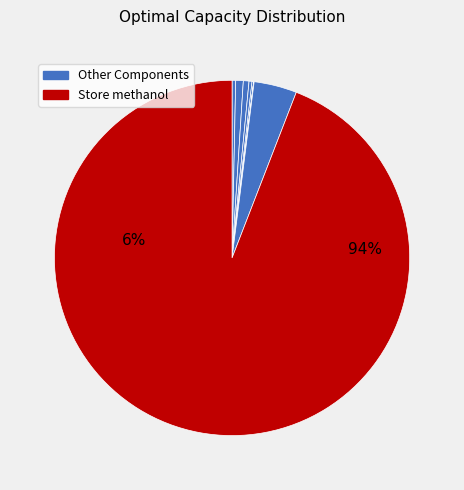

What percentage is the Generator wind slice, to the nearest percent?

1%